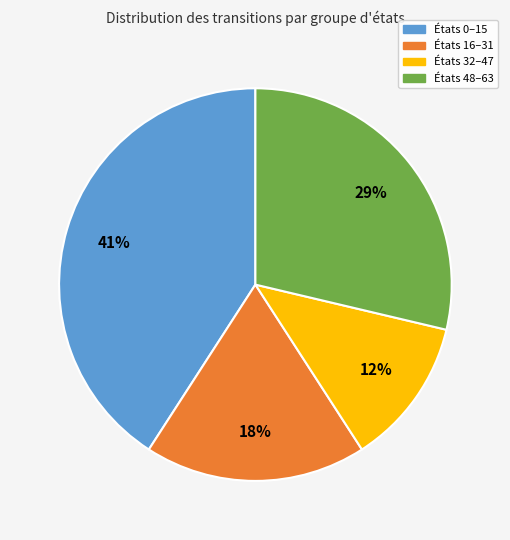

Is there any slice that represents more than half of the pie?

No